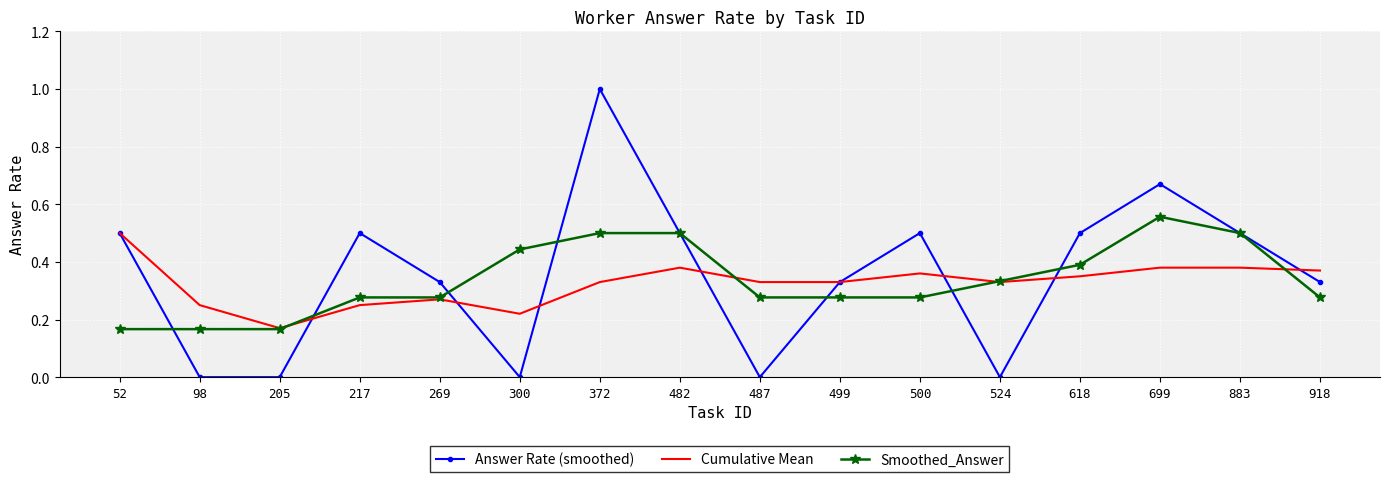

Between 217 and 487, which series saw the biggest shift?

Answer Rate (smoothed)